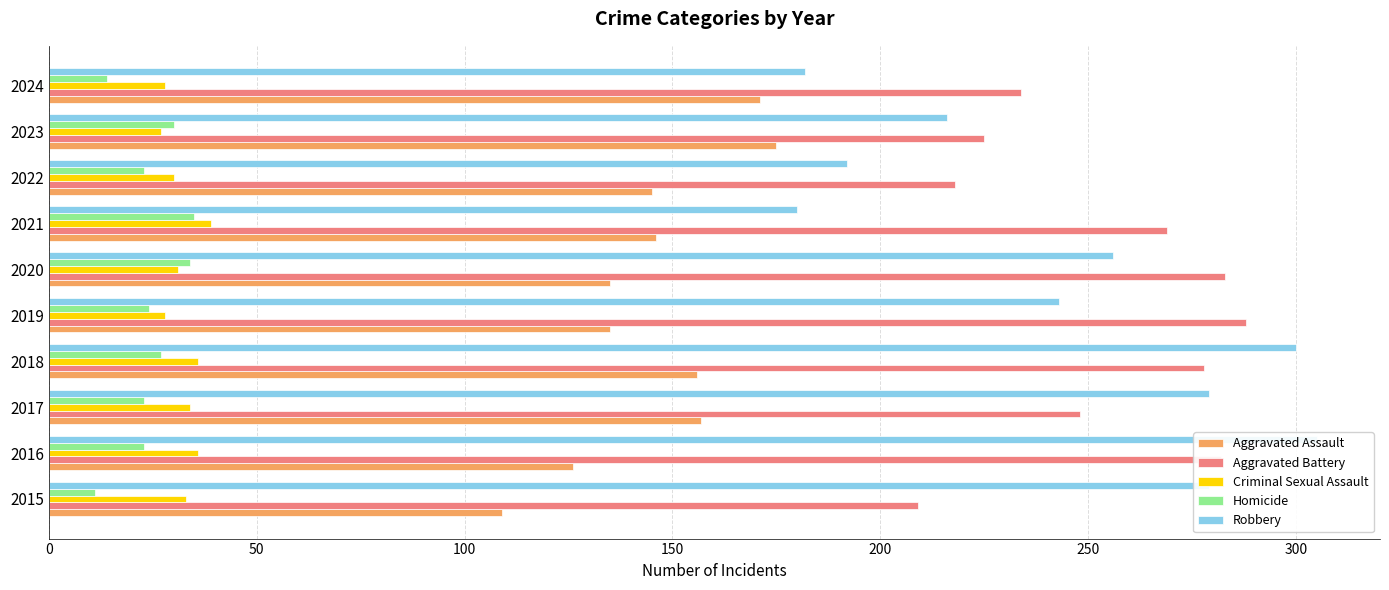

Reading left to right, list all the values displayed in this chart.

Aggravated Assault: 109	126	157	156	135	135	146	145	175	171
Aggravated Battery: 209	282	248	278	288	283	269	218	225	234
Criminal Sexual Assault: 33	36	34	36	28	31	39	30	27	28
Homicide: 11	23	23	27	24	34	35	23	30	14
Robbery: 279	305	279	300	243	256	180	192	216	182